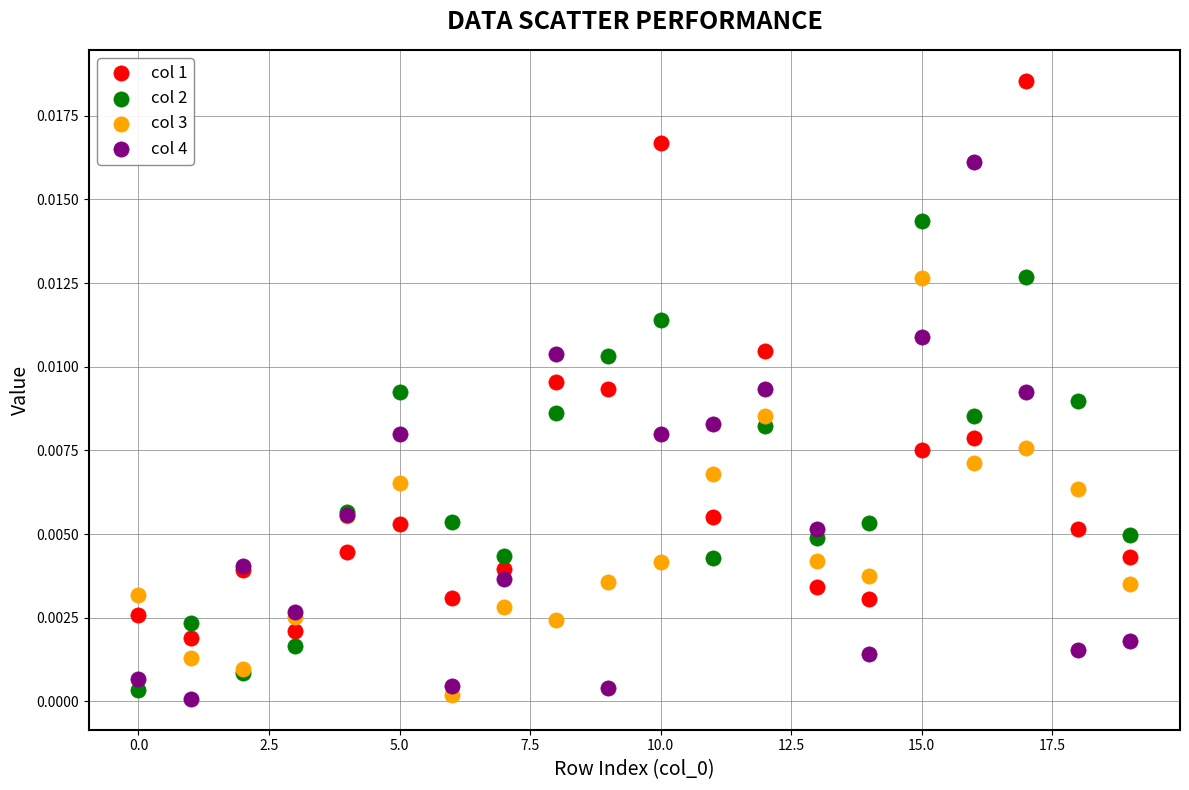

Which series reaches the maximum Y coordinate?

col 1